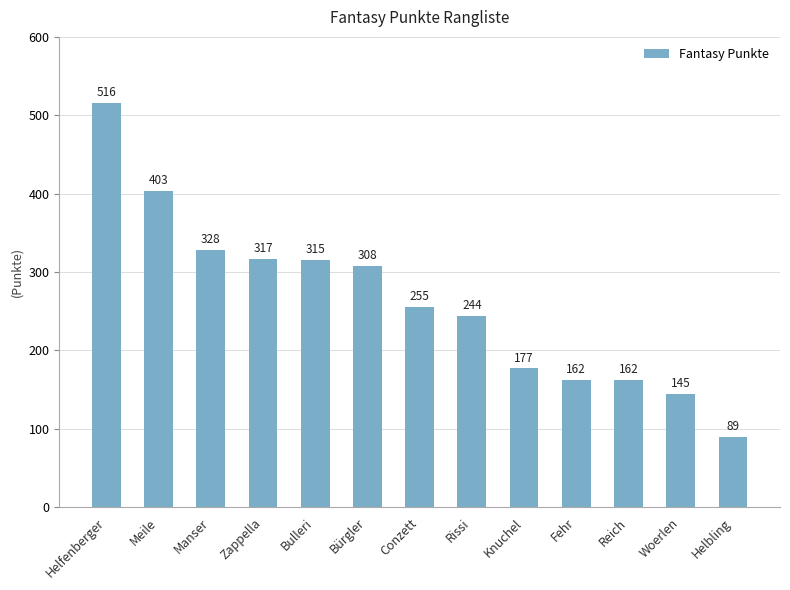

Where does the data first go above 255?

Helfenberger